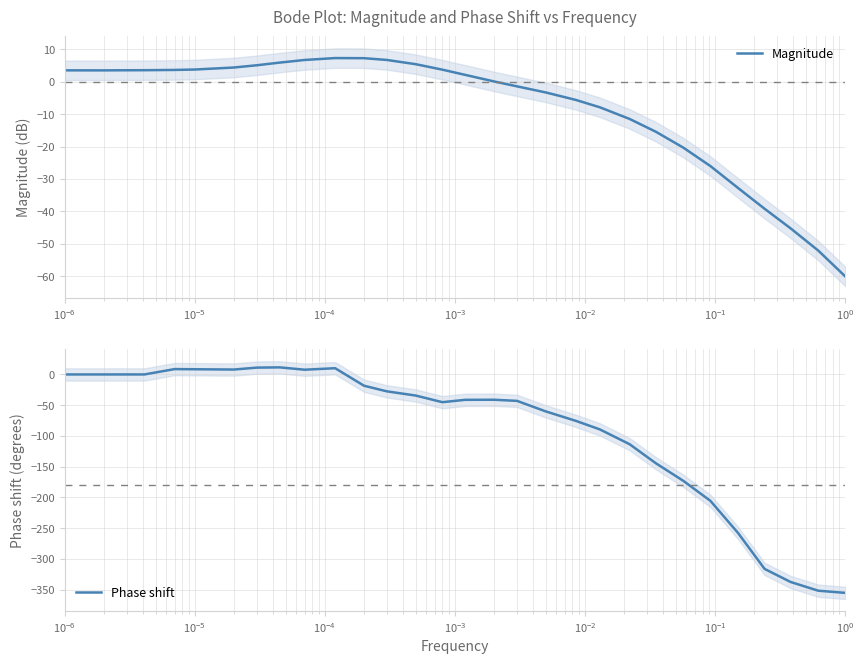

What is the smallest value displayed?

-355.2